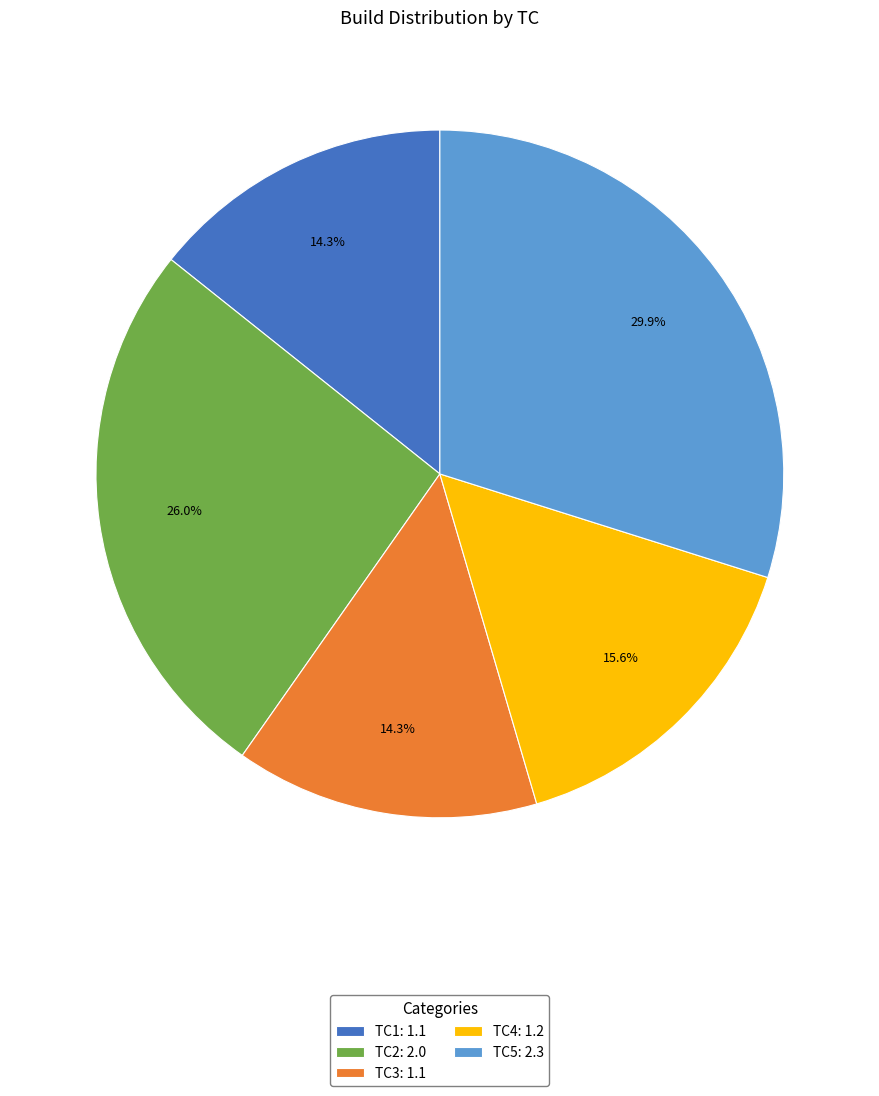

How many slices are in this pie chart?

5